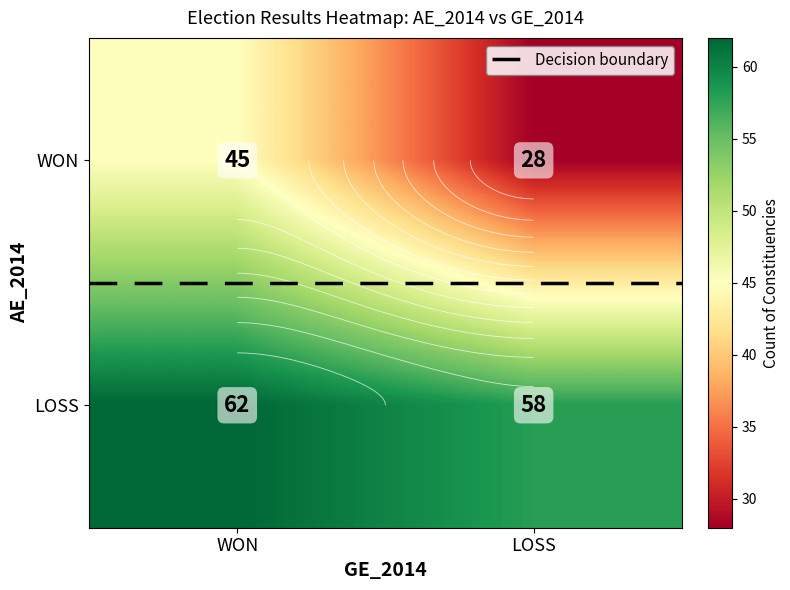

The value at LOSS_LOSS is 58. True or false?

True